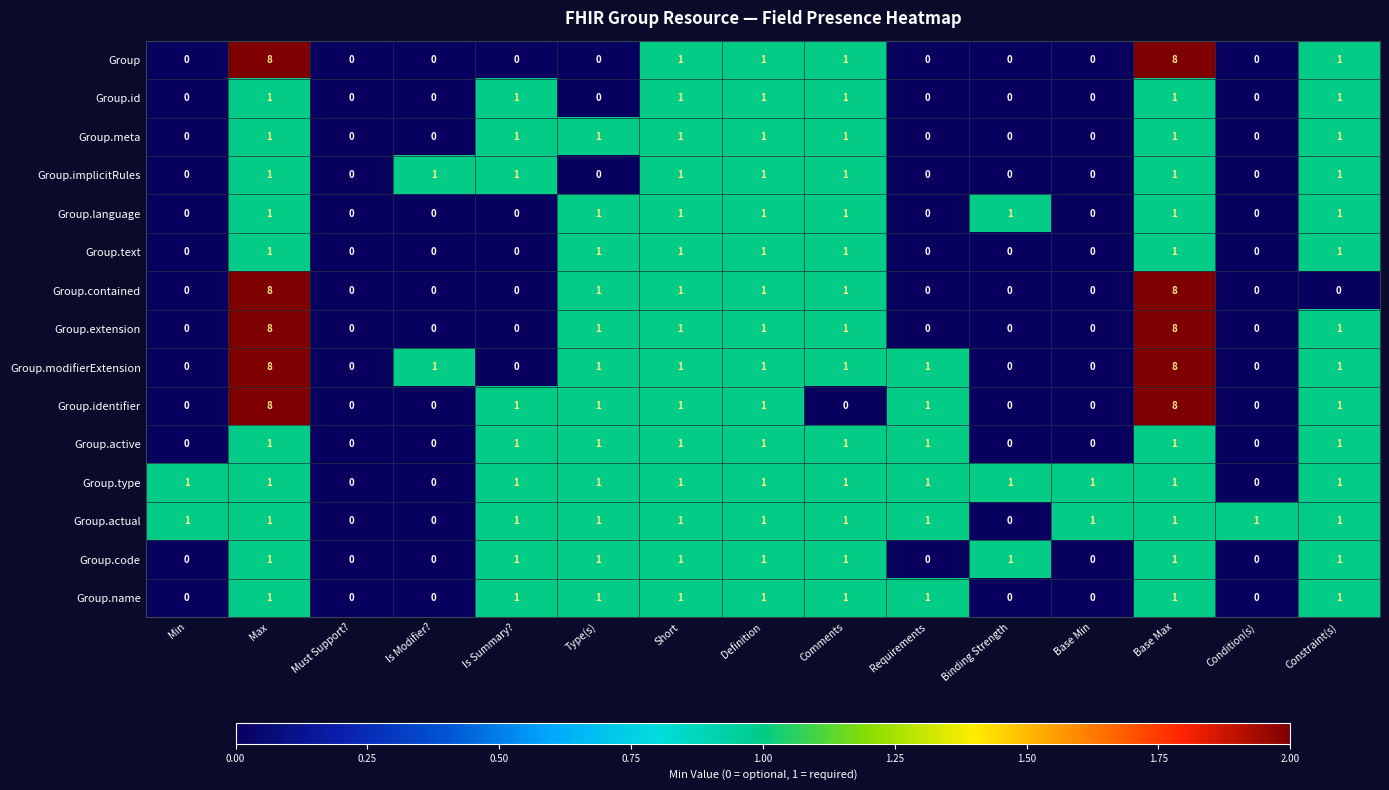

Count the Group.code values in the range 0 to 1.

15